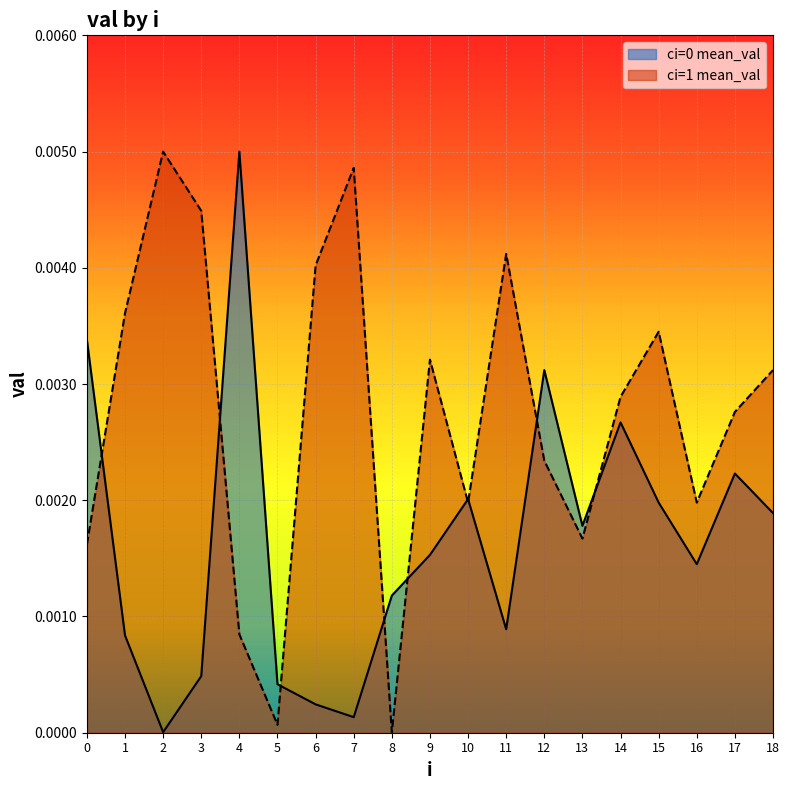

How many times do ci=1 mean_val and ci=0 mean_val cross each other?

9